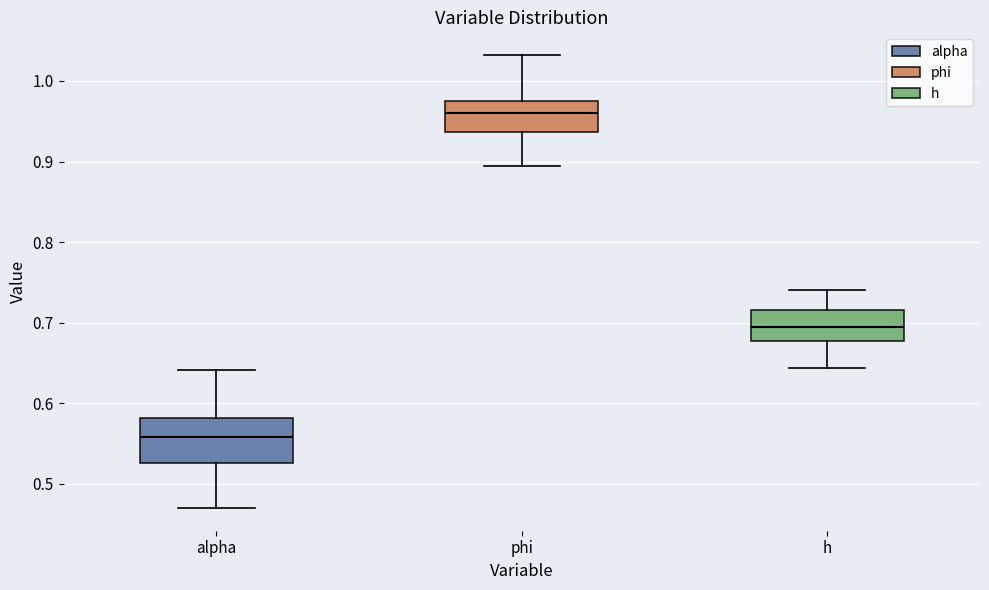

Which box is the tallest, from its lower edge to its upper edge?

alpha